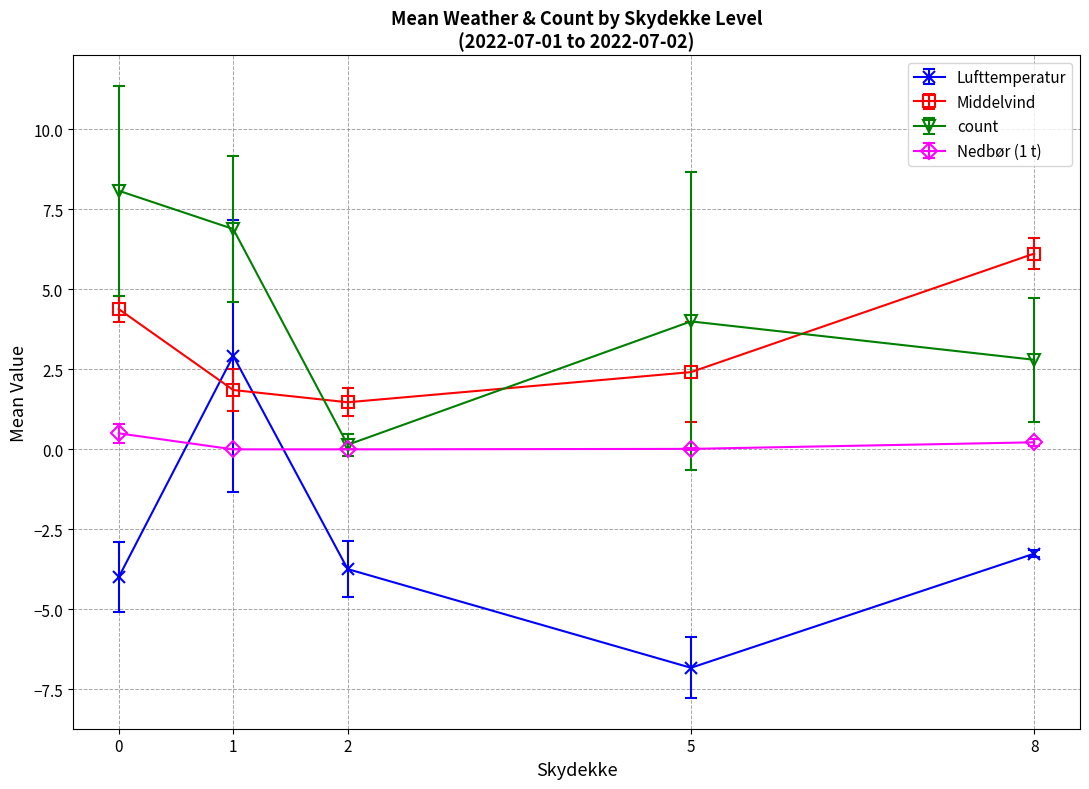

At which category is the sum across all series the highest?

1